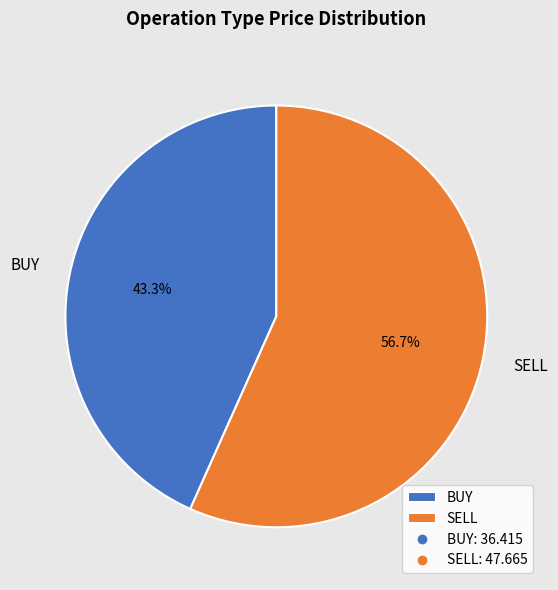

What is the ratio of the value at BUY to the value at SELL?

0.8